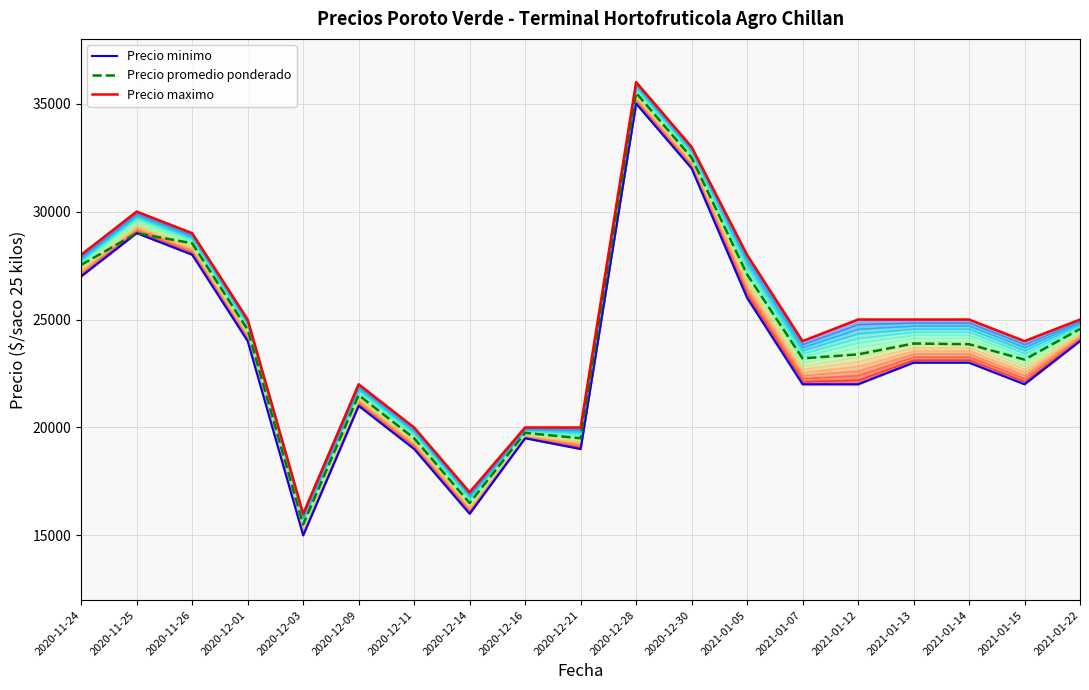

Reading left to right, transcribe all the data shown in this chart.

Precio minimo: 27000	29000	28000	24000	15000	21000	19000	16000	19500	19000	35000	32000	26000	22000	22000	23000	23000	22000	24000
Precio promedio ponderado: 27532	29000	28532	24526	15500	21500	19500	16500	19750	19500	35500	32500	27091	23200	23385	23889	23857	23143	24562
Precio maximo: 28000	30000	29000	25000	16000	22000	20000	17000	20000	20000	36000	33000	28000	24000	25000	25000	25000	24000	25000